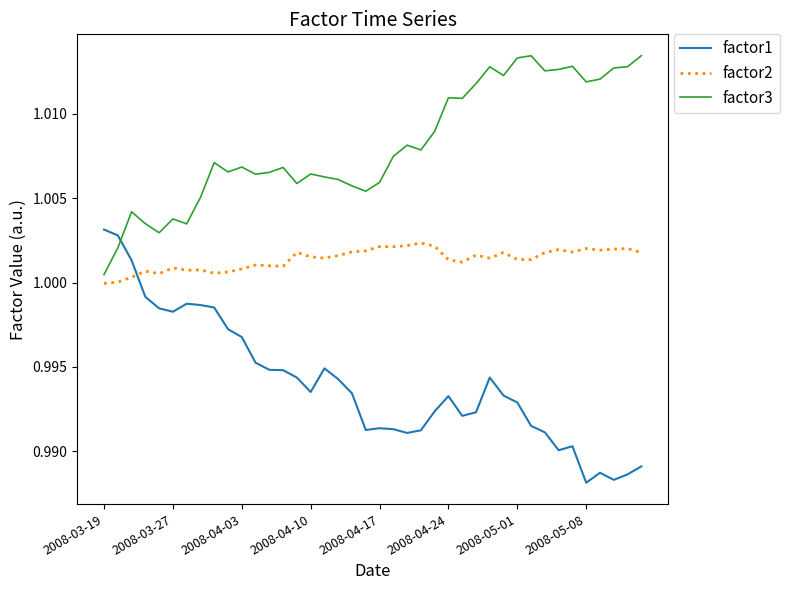

True or false: factor2 and factor1 cross at least once.

True